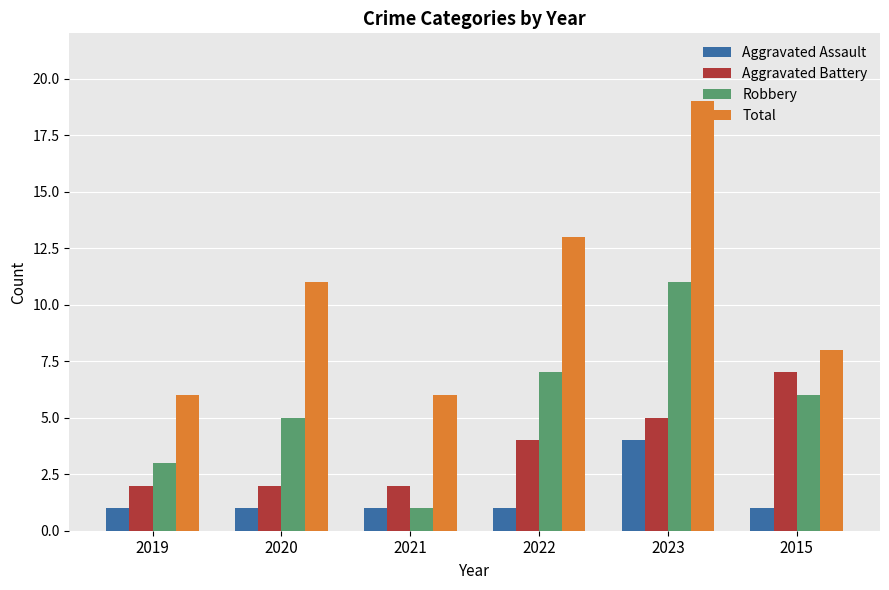

Reading left to right, transcribe all the data shown in this chart.

Aggravated Assault: 2019=1	2020=1	2021=1	2022=1	2023=4	2015=1
Aggravated Battery: 2019=2	2020=2	2021=2	2022=4	2023=5	2015=7
Robbery: 2019=3	2020=5	2021=1	2022=7	2023=11	2015=6
Total: 2019=6	2020=11	2021=6	2022=13	2023=19	2015=8